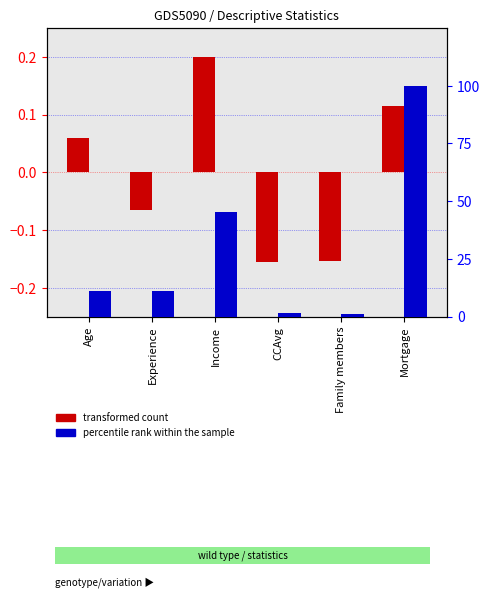

The transformed count (Mean) series shows 0.1 at Age. True or false?

True